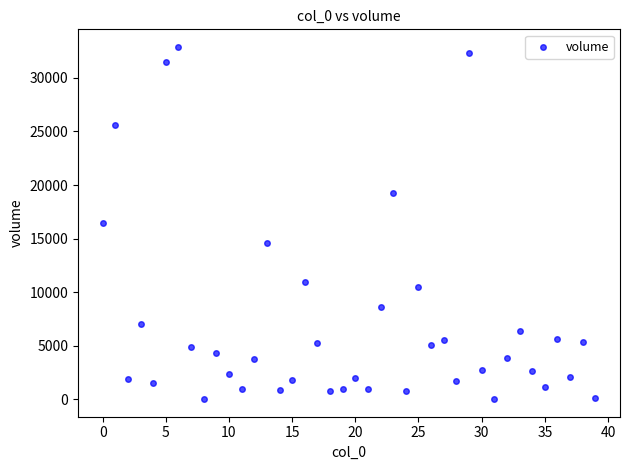

What is the range of Y values (max minus min)?

32866.1